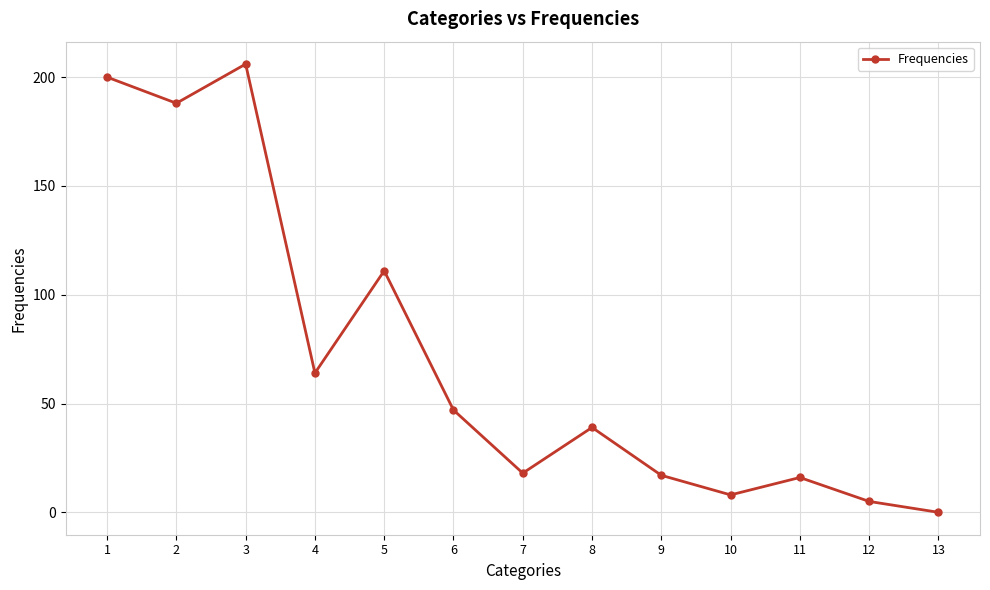

At which category does the chart reach its minimum across all series?

13